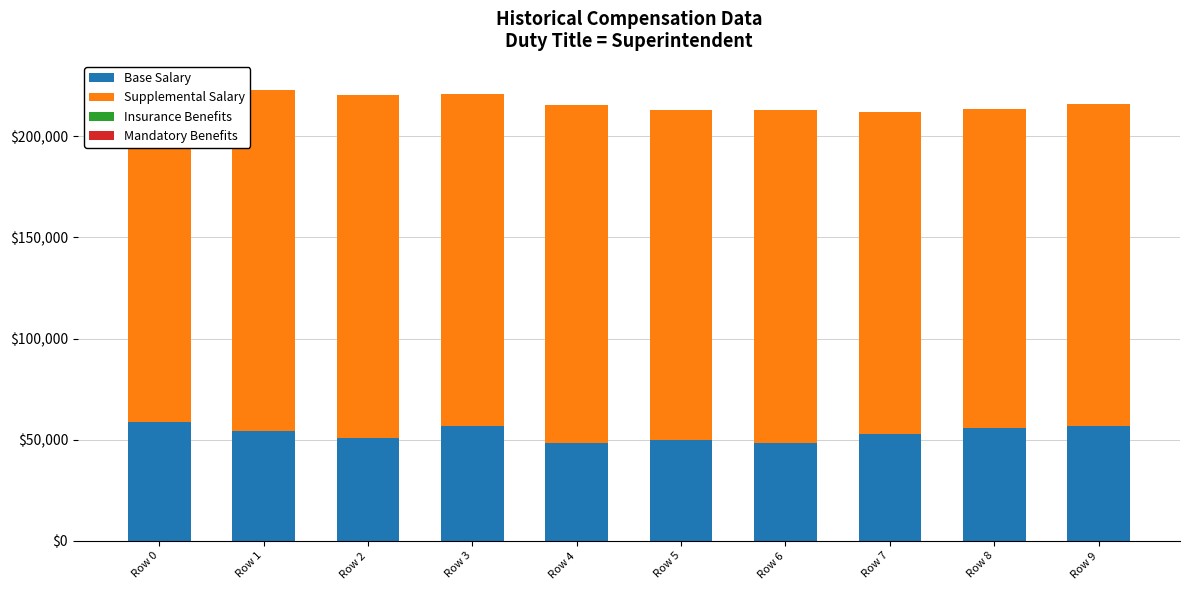

Does the chart contain any negative values?

No